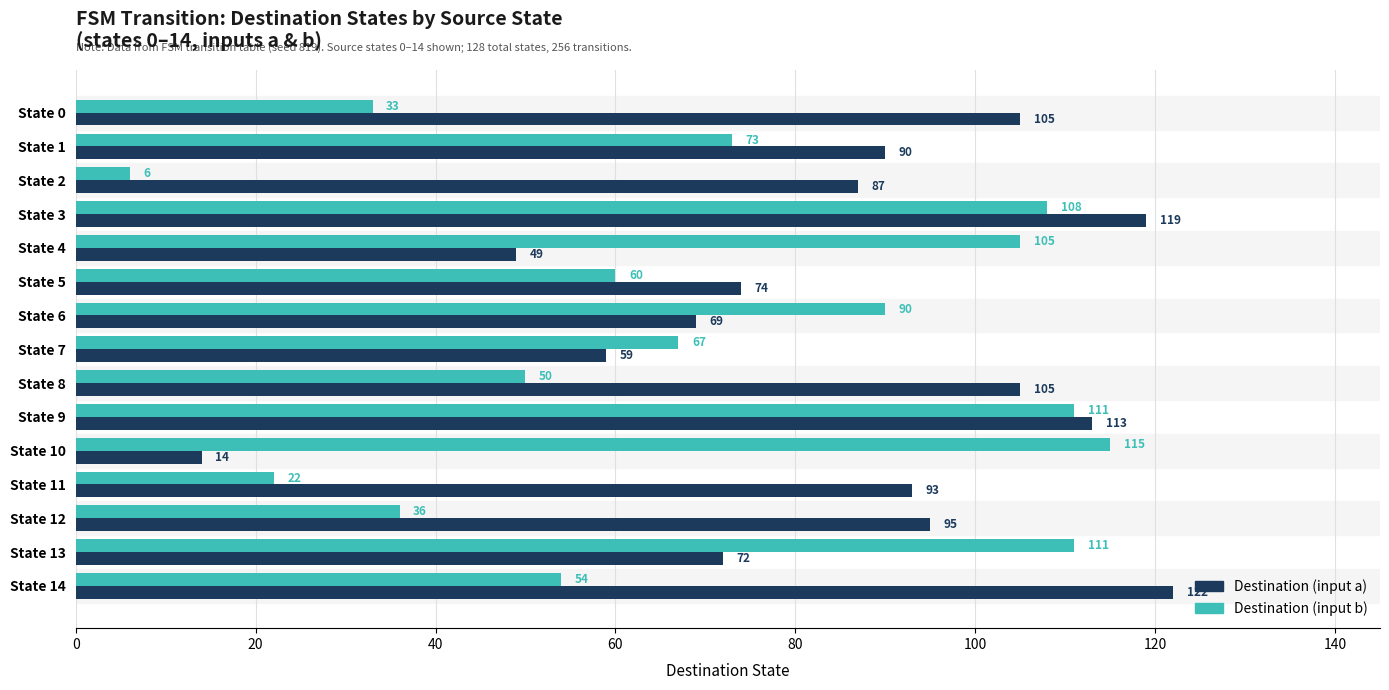

Which category has the highest value in the Destination (input a) series?

State 14